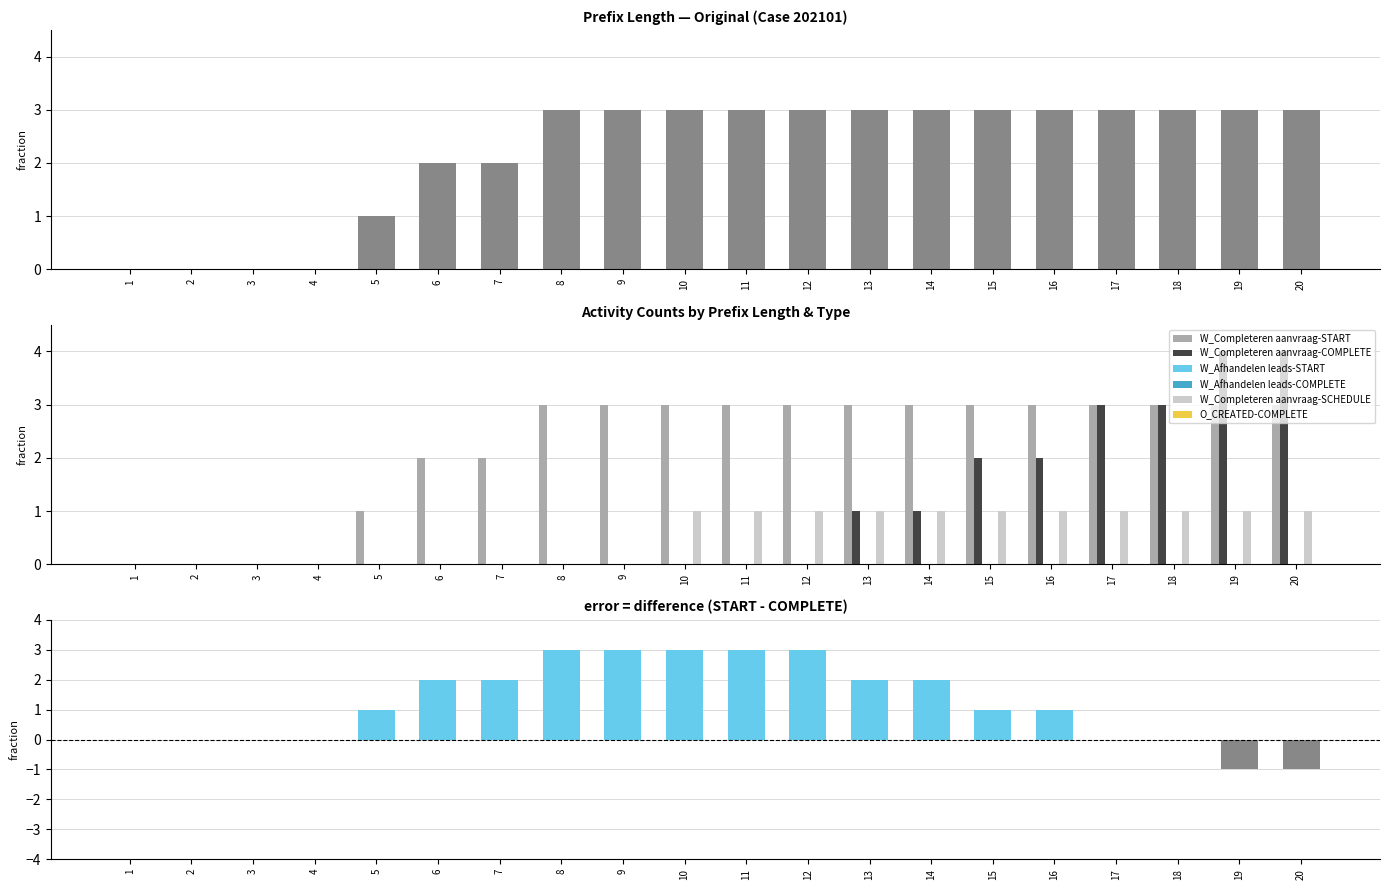

Reading left to right, extract all data points from this chart.

W_Completeren aanvraag-START: 0	0	0	0	1	2	2	3	3	3	3	3	3	3	3	3	3	3	3	3
W_Completeren aanvraag-COMPLETE: 0	0	0	0	0	0	0	0	0	0	0	0	1	1	2	2	3	3	4	4
W_Completeren aanvraag-SCHEDULE: 0	0	0	0	0	0	0	0	0	1	1	1	1	1	1	1	1	1	1	1